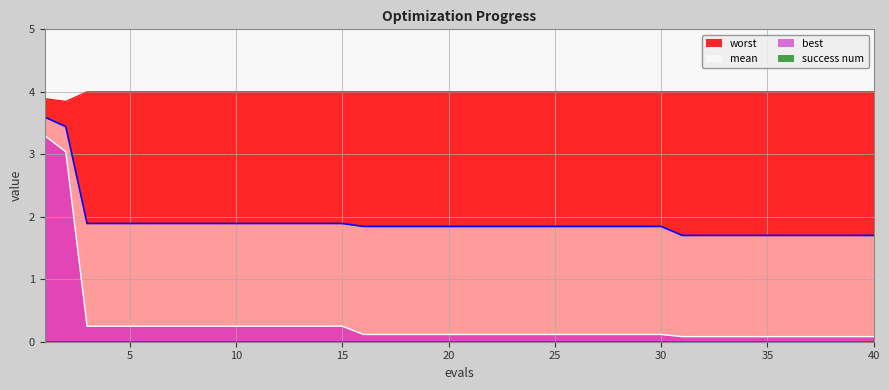

Is the value of mean at 28 greater than the value of worst at 24?

No